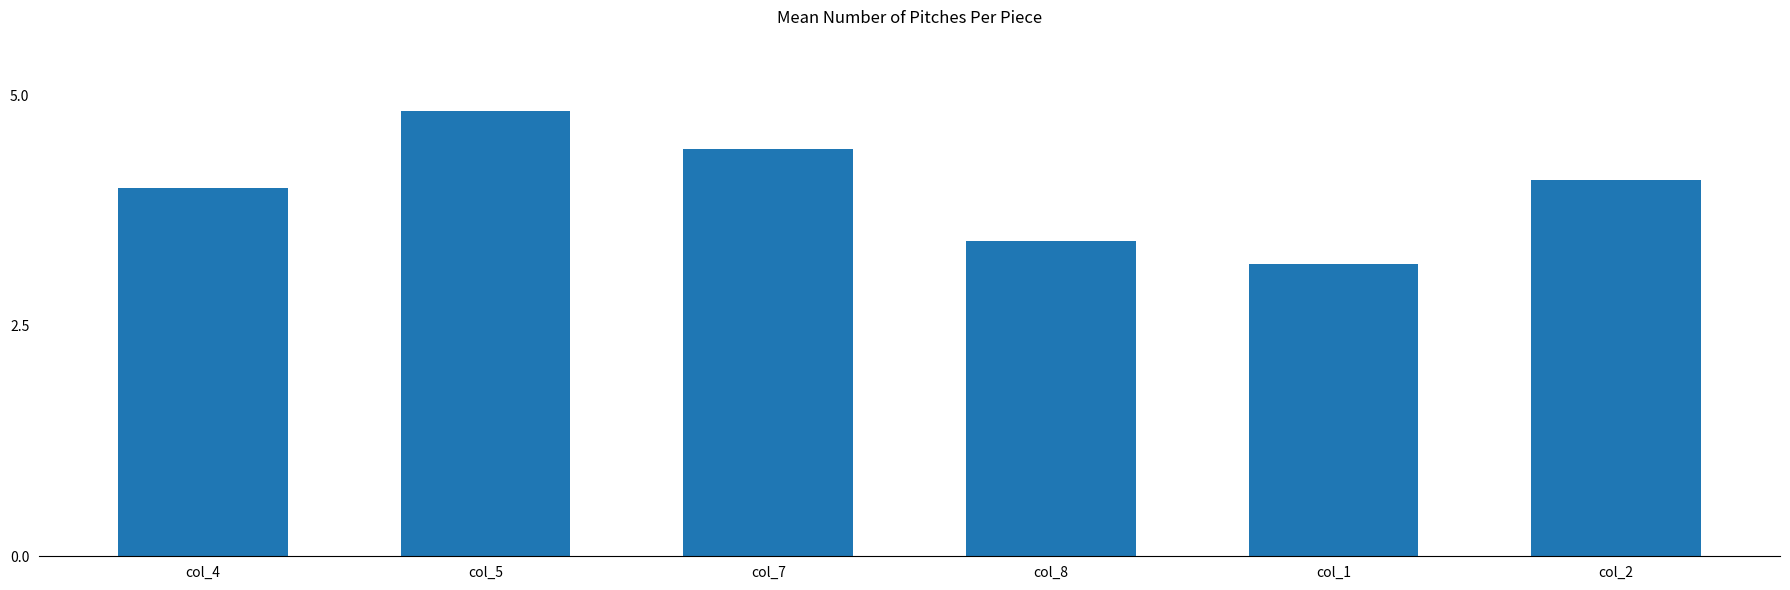

Reading left to right, extract all data points from this chart.

col_4=4.0	col_5=4.8	col_7=4.4	col_8=3.4	col_1=3.2	col_2=4.1